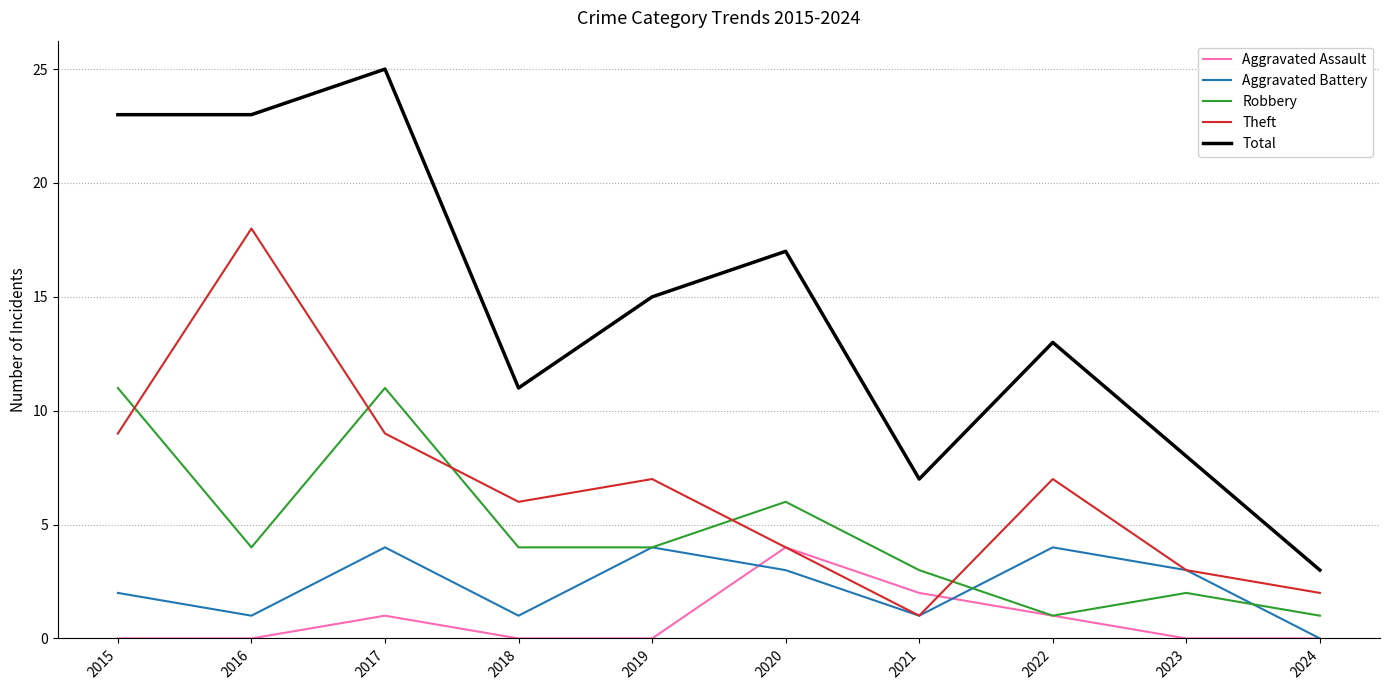

Which series has the largest total across all categories?

Total